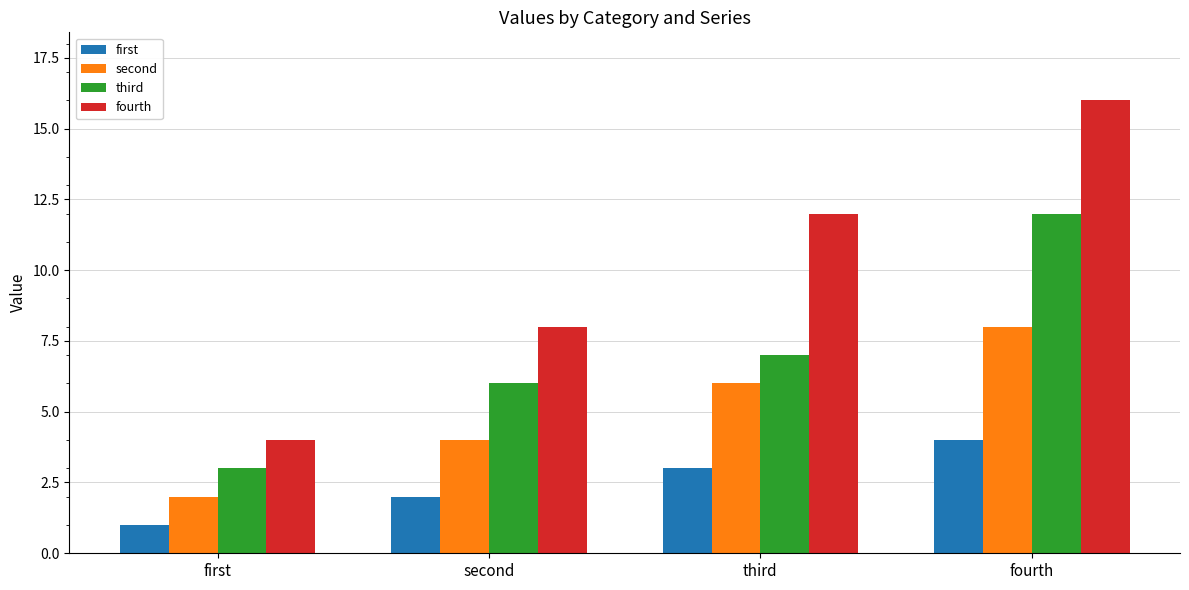

Between first and fourth, which series saw the biggest shift?

fourth